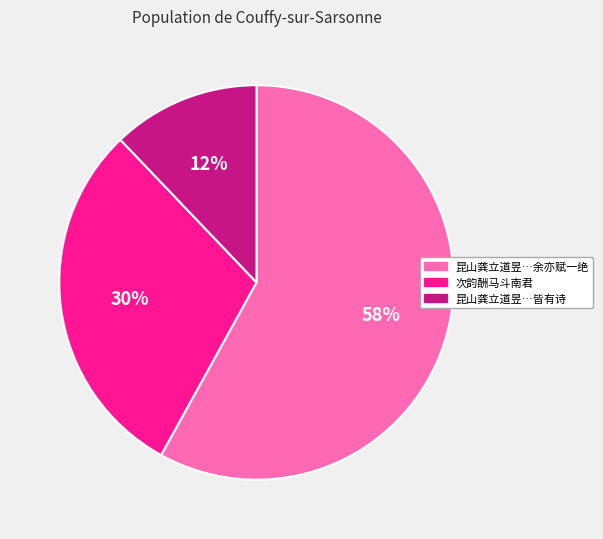

Does any single category account for the majority?

Yes